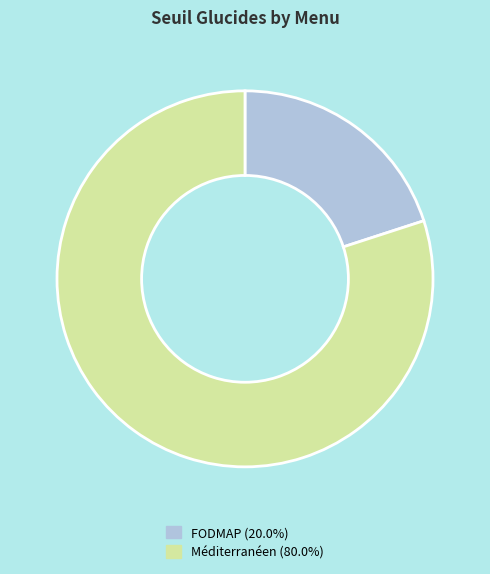

Do FODMAP and Méditerranéen together represent more than half of the pie?

Yes